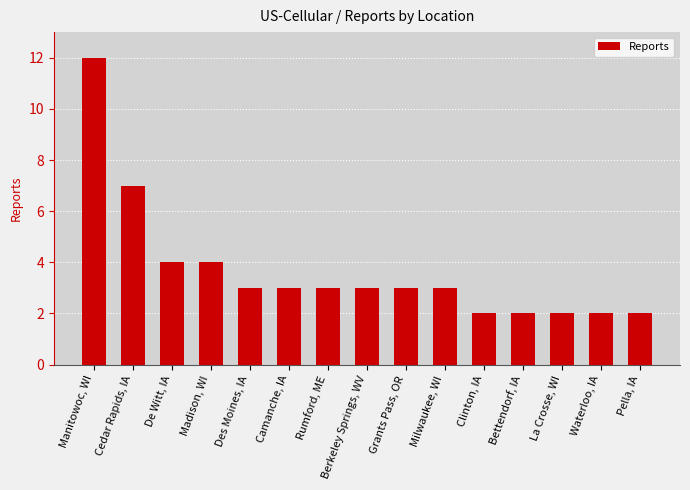

Between Cedar Rapids, IA and La Crosse, WI, which is larger?

Cedar Rapids, IA